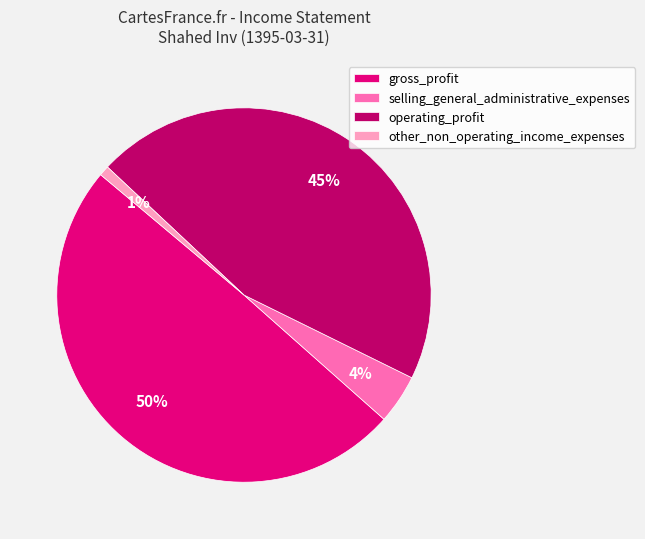

To the nearest percent, what is the average slice percentage?

25%